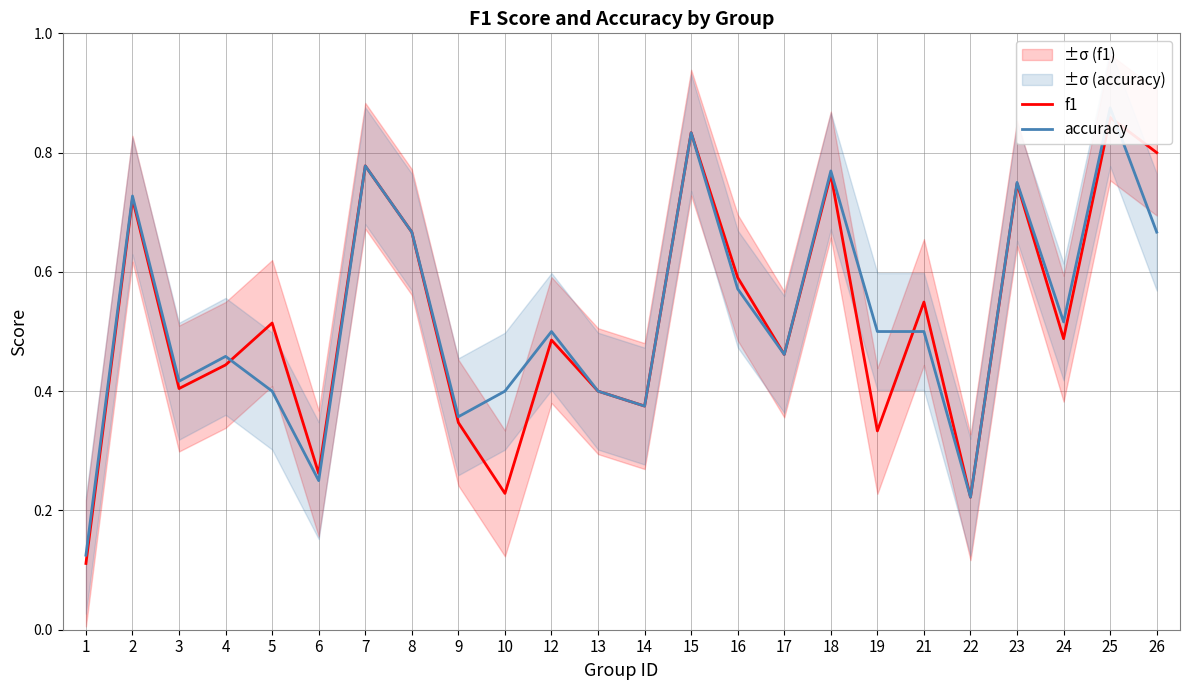

Rank the series by their maximum value, from lowest to highest.

f1, accuracy